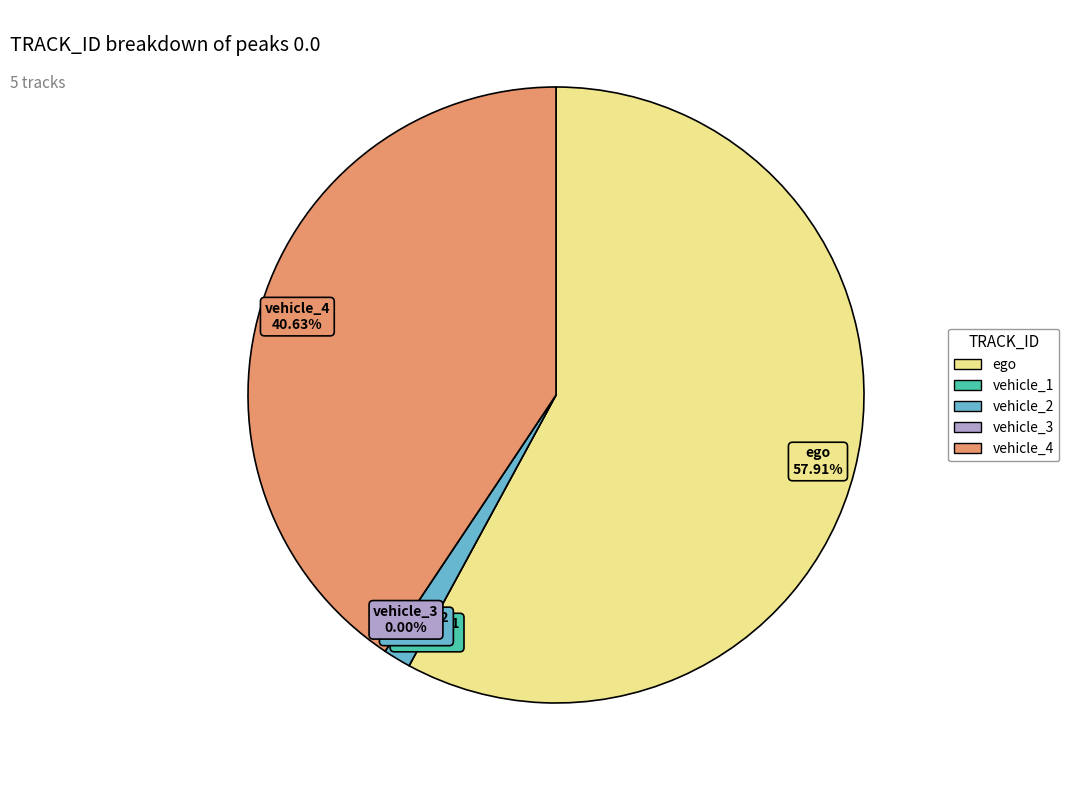

True or false: vehicle_4 accounts for 41% of the total.

True